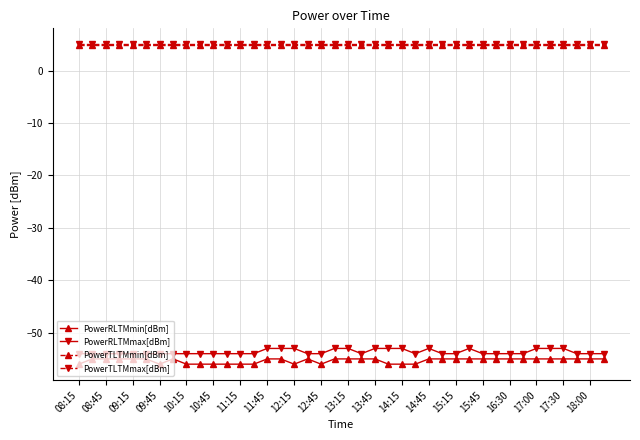

True or false: PowerTLTMmin[dBm] and PowerRLTMmax[dBm] cross at least once.

False